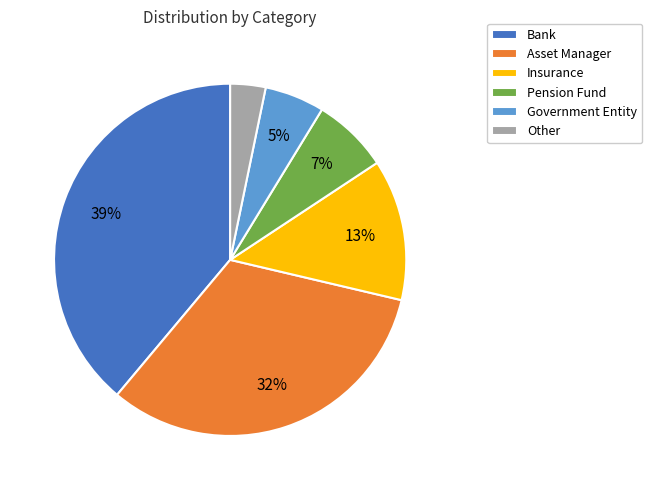

To the nearest percent, what portion does Insurance represent?

13%